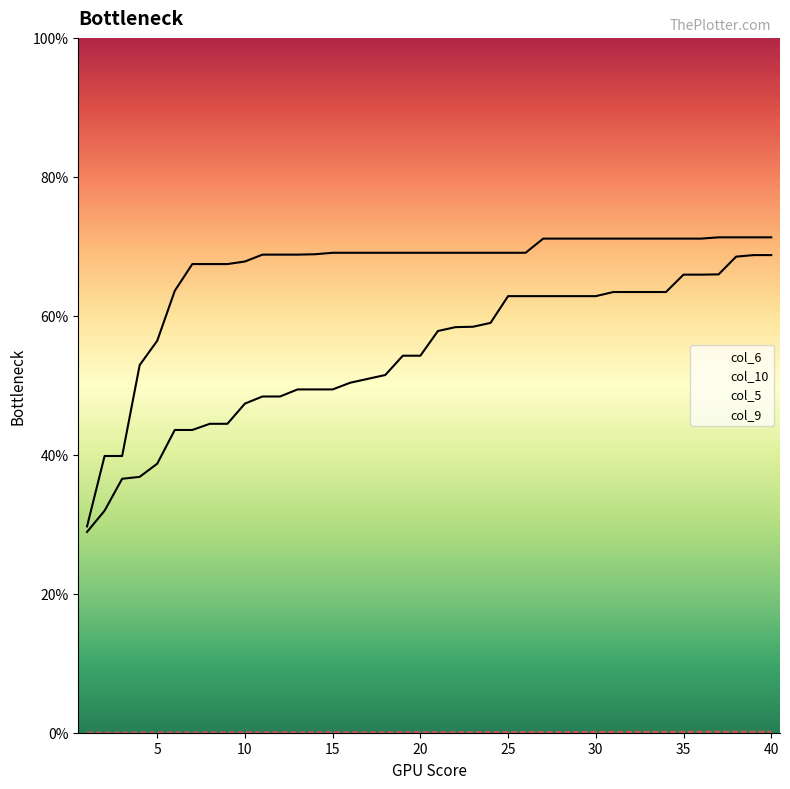

Does the chart have visible grid lines?

No